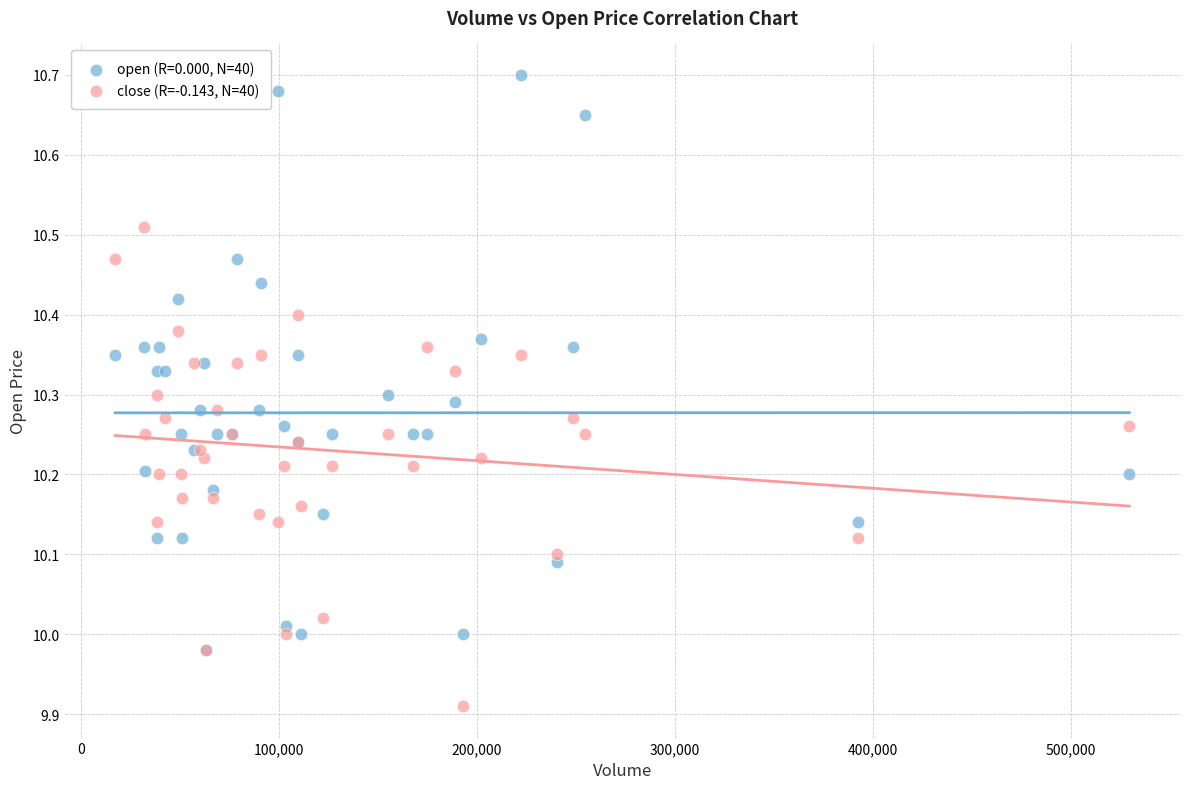

What are all the series names shown in the legend?

open (R=0.000, N=40), close (R=-0.143, N=40)